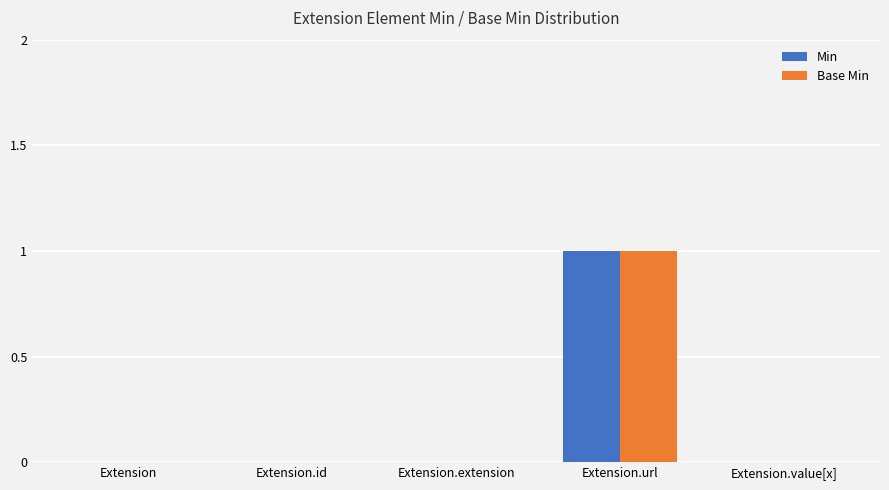

Reading left to right, list all the values displayed in this chart.

Min: Extension=0	Extension.id=0	Extension.extension=0	Extension.url=1	Extension.value[x]=0
Base Min: Extension=0	Extension.id=0	Extension.extension=0	Extension.url=1	Extension.value[x]=0